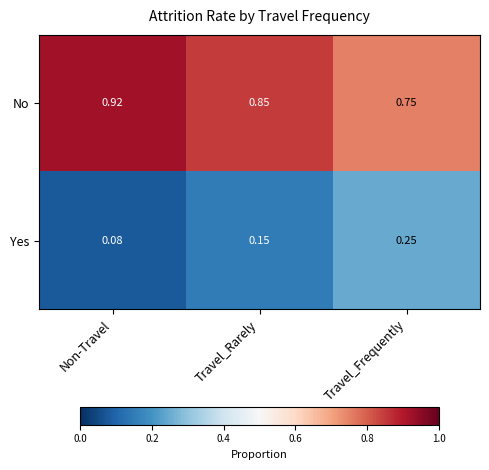

At which label does No reach its minimum?

Travel_Frequently